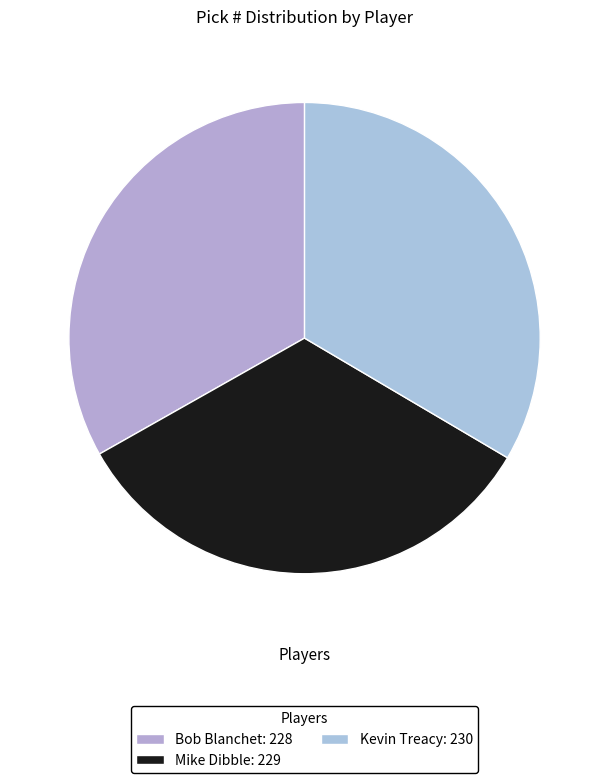

Count the number of slices in the pie.

3